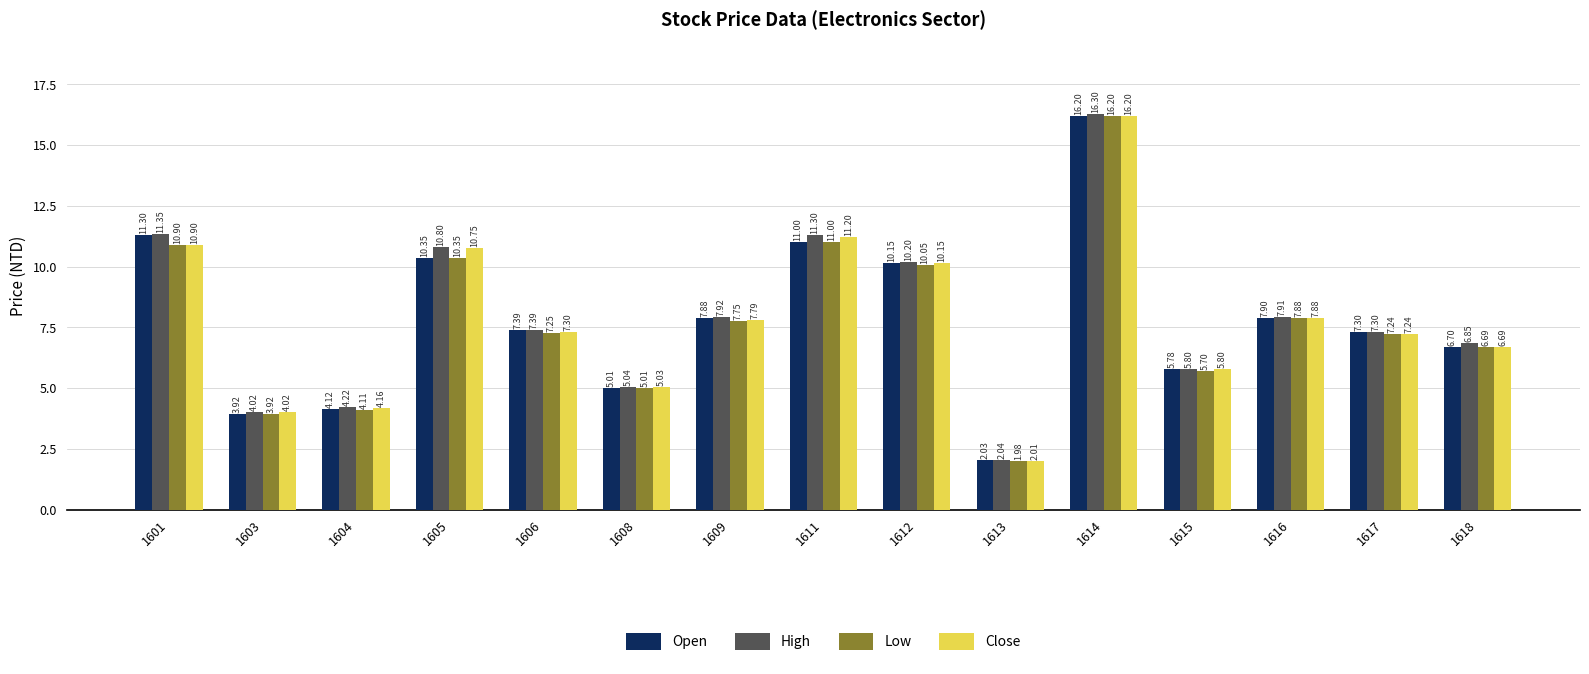

What are all the series names shown in the legend?

Open, High, Low, Close